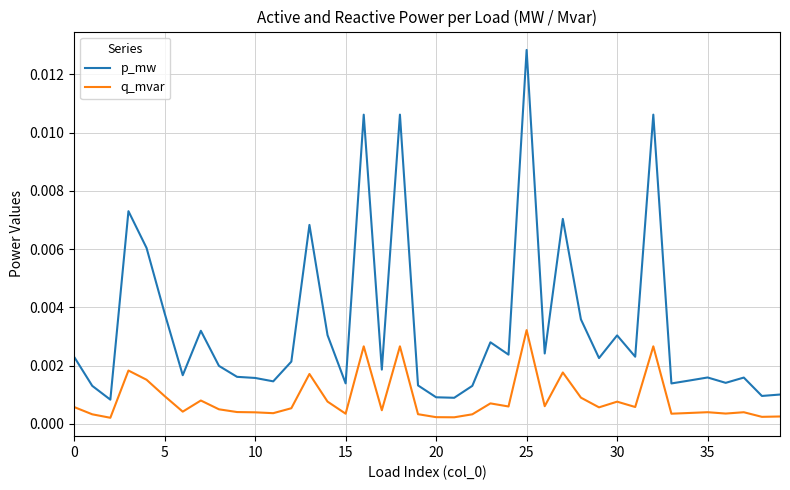

List the series in order of their peak value, lowest first.

q_mvar, p_mw